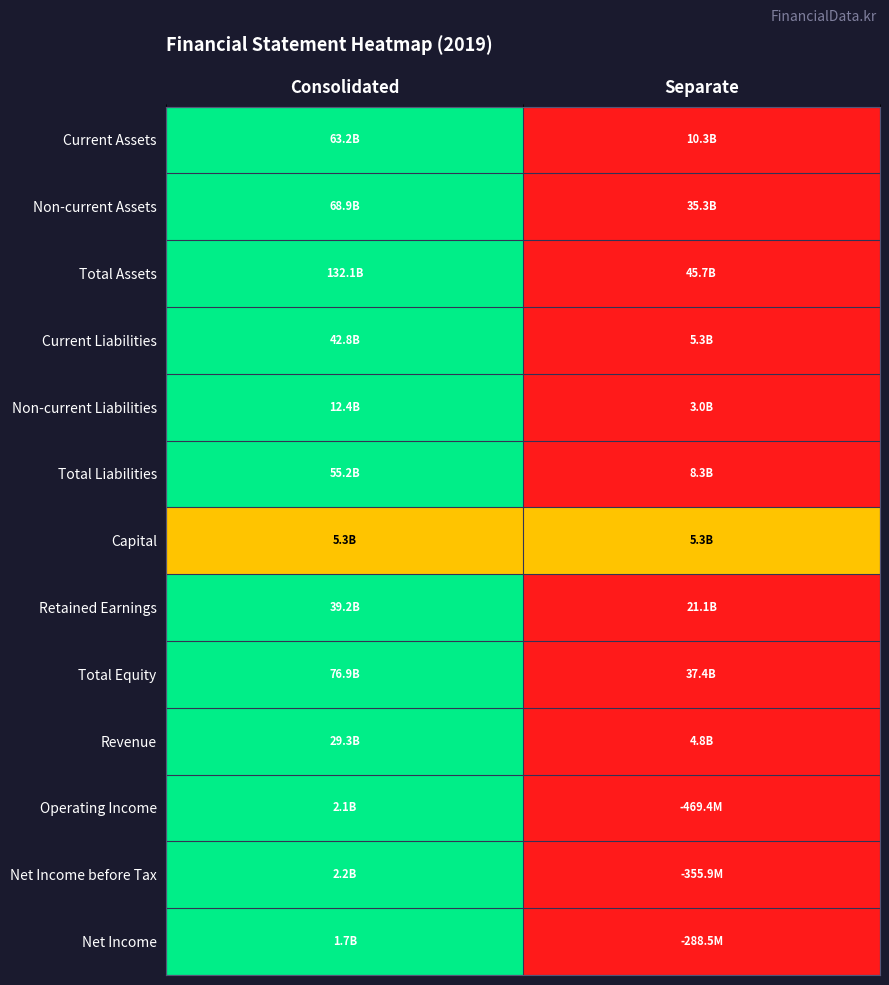

At which category is the sum across all series the highest?

Consolidated